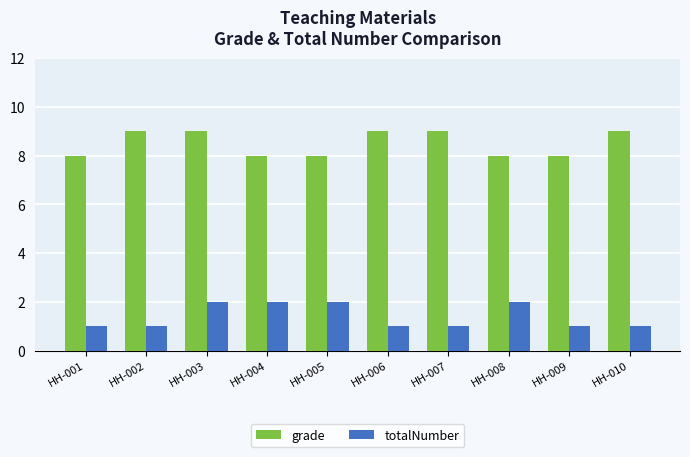

What is the lowest value of the grade series?

8